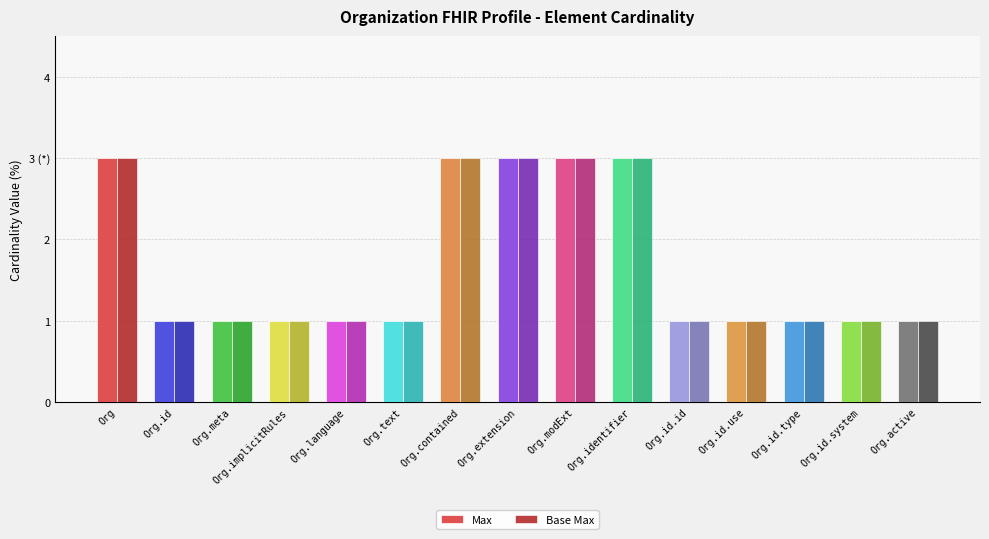

What is the total value across all series at Org.contained?

6